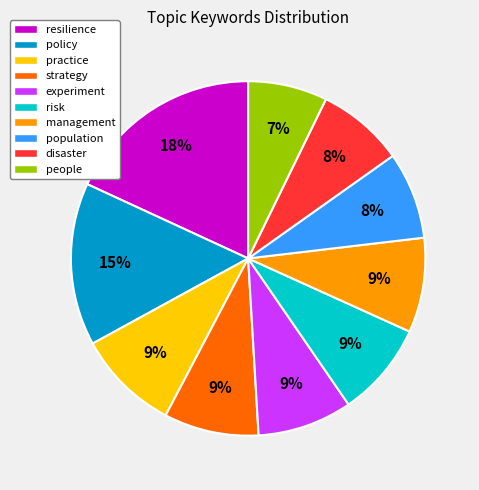

What percentage is the practice slice, to the nearest percent?

9%